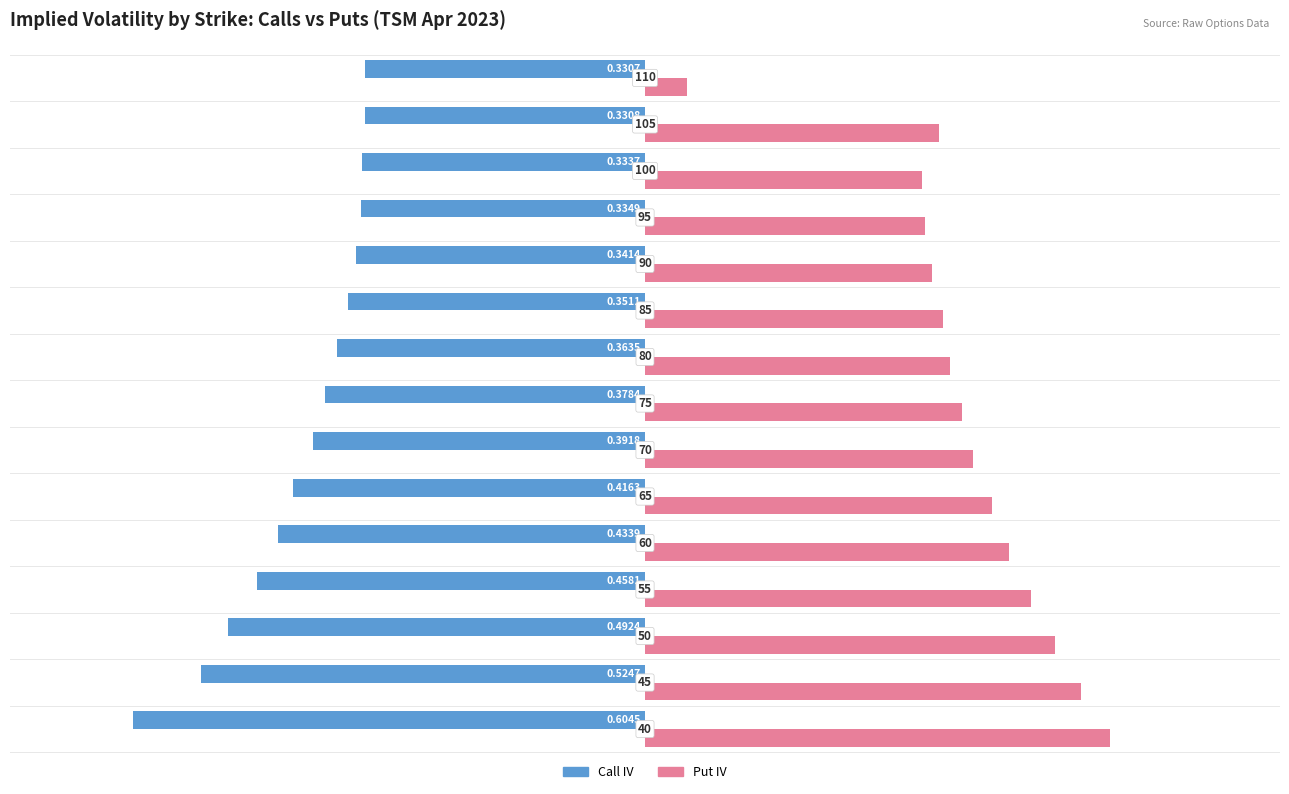

Which series has the largest range (max minus min)?

Put IV